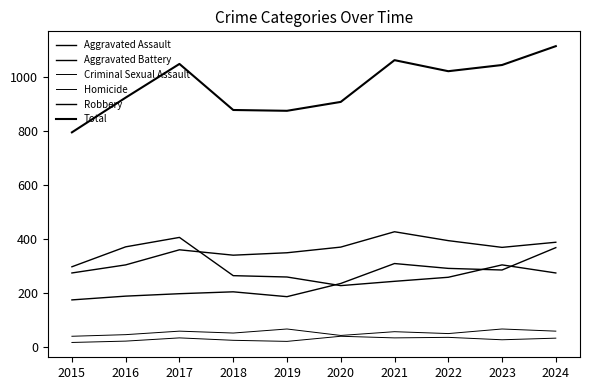

What value does the Criminal Sexual Assault series have at 2015, to the nearest 10?

40